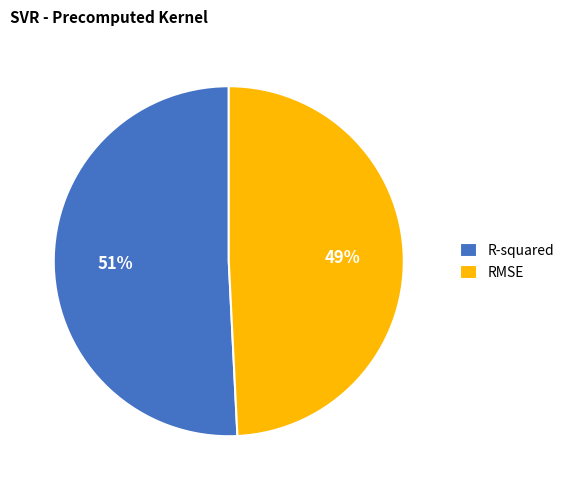

The RMSE slice represents 49% of the pie. True or false?

True